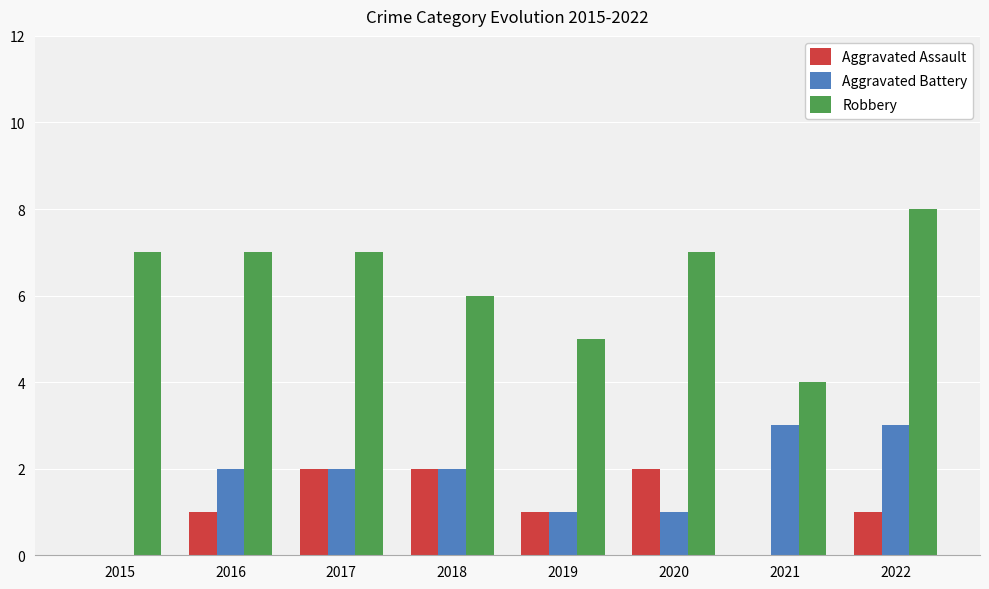

Are the bars grouped side by side (vs. stacked)?

Yes